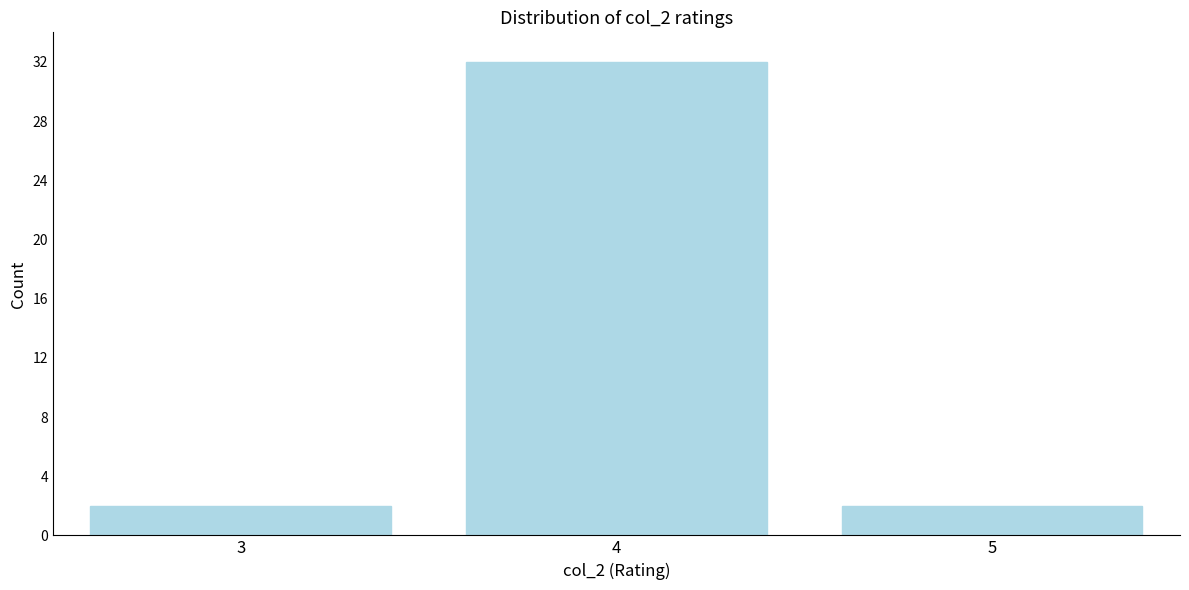

Reading left to right, transcribe all the data shown in this chart.

2	32	2